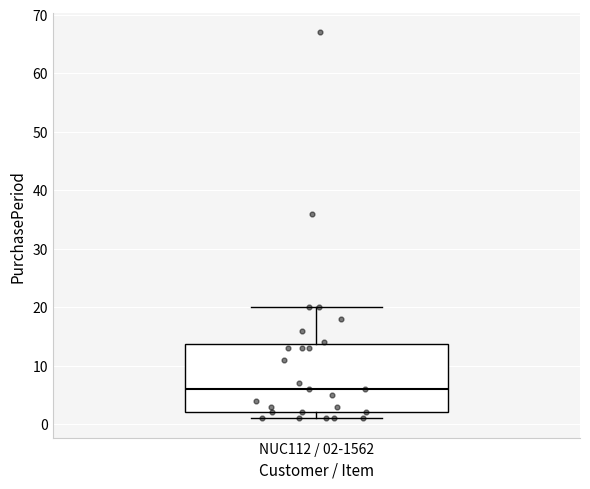

Where does the upper whisker of the box for NUC112 / 02-1562 end on the y-axis? The values are not printed on the chart, so give them approximately, as read against the axis.

20